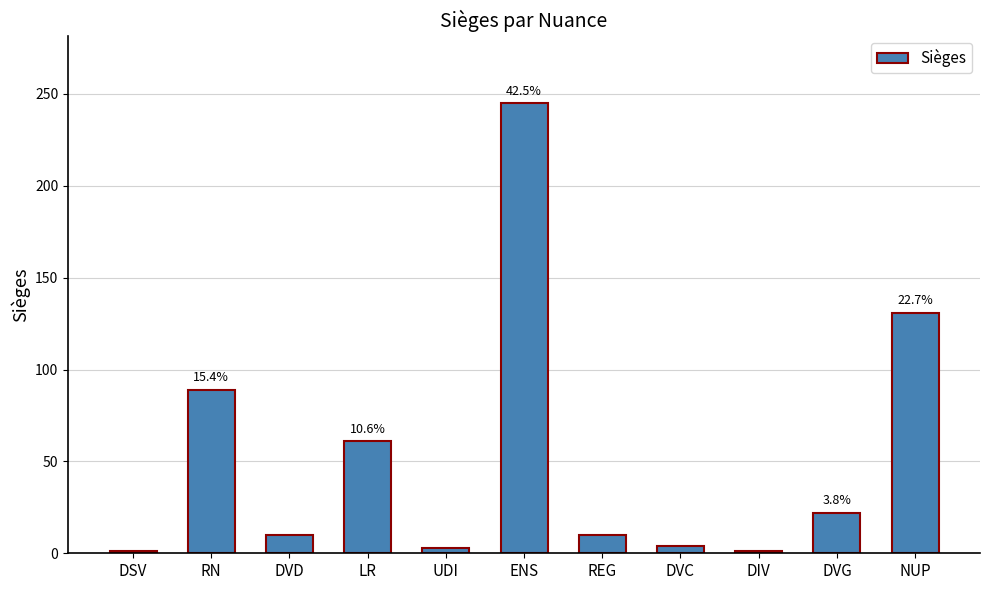

Which has a higher value, LR or UDI?

LR